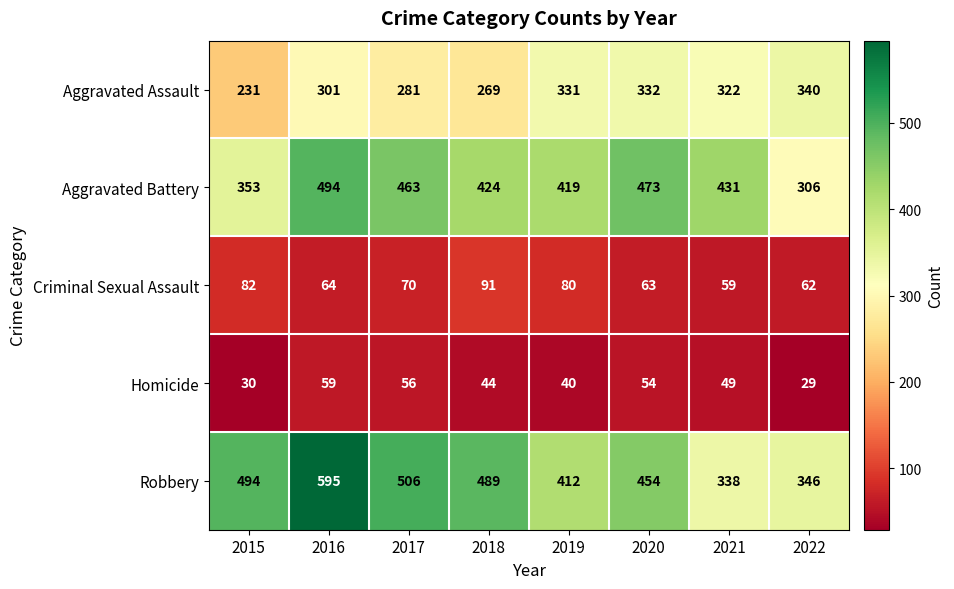

Which series changed the most between 2016 and 2021?

Robbery